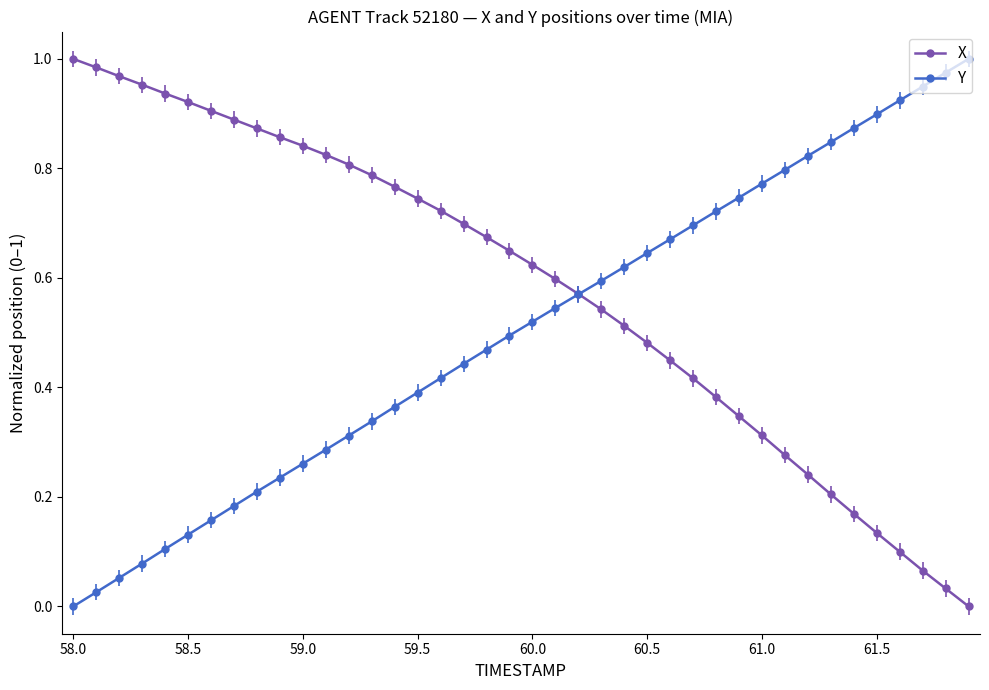

How many positive values does the Y series have?

39